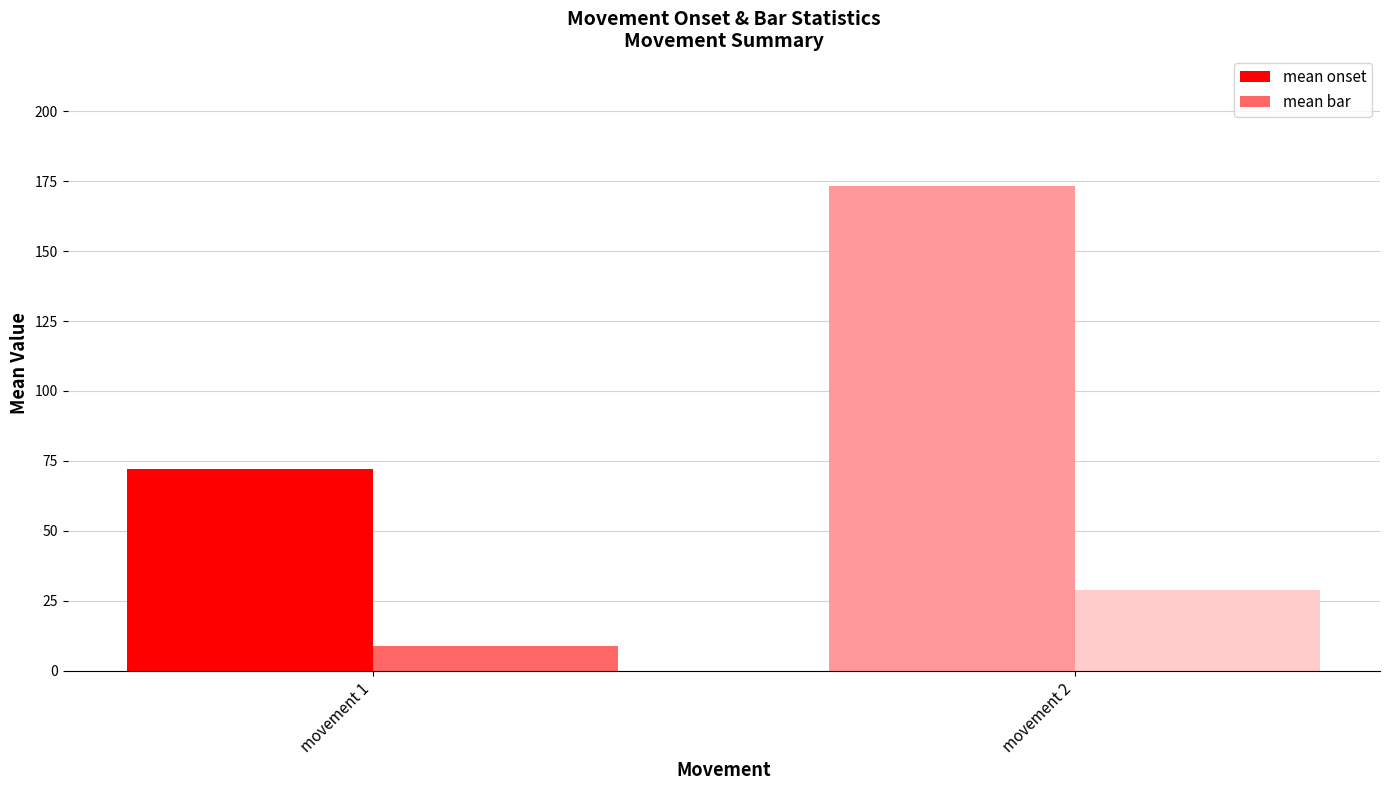

Which series changed the most between movement 1 and movement 2?

mean onset